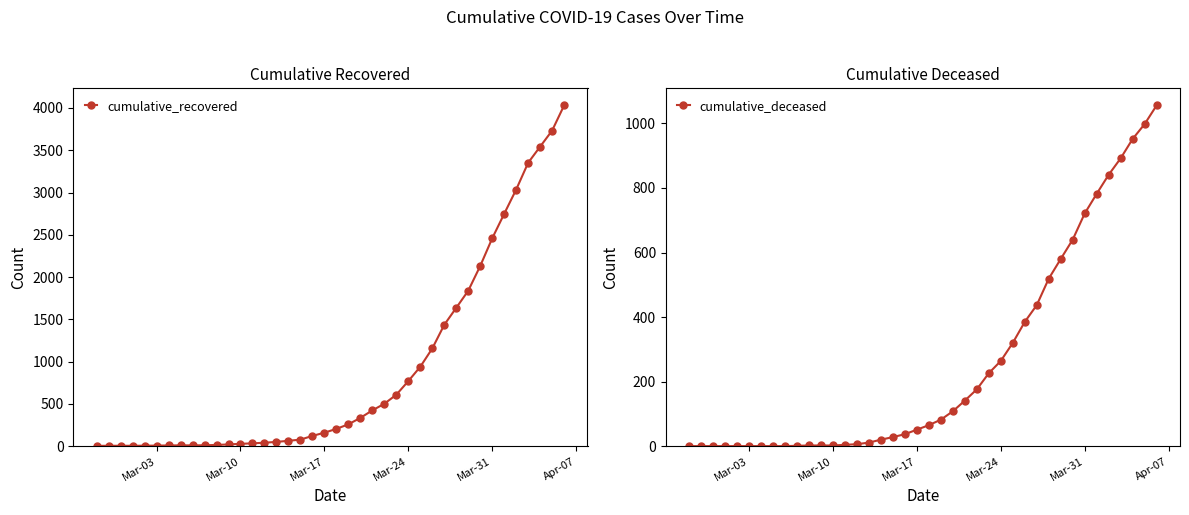

At which label does cumulative_deceased reach its minimum?

Mar-03